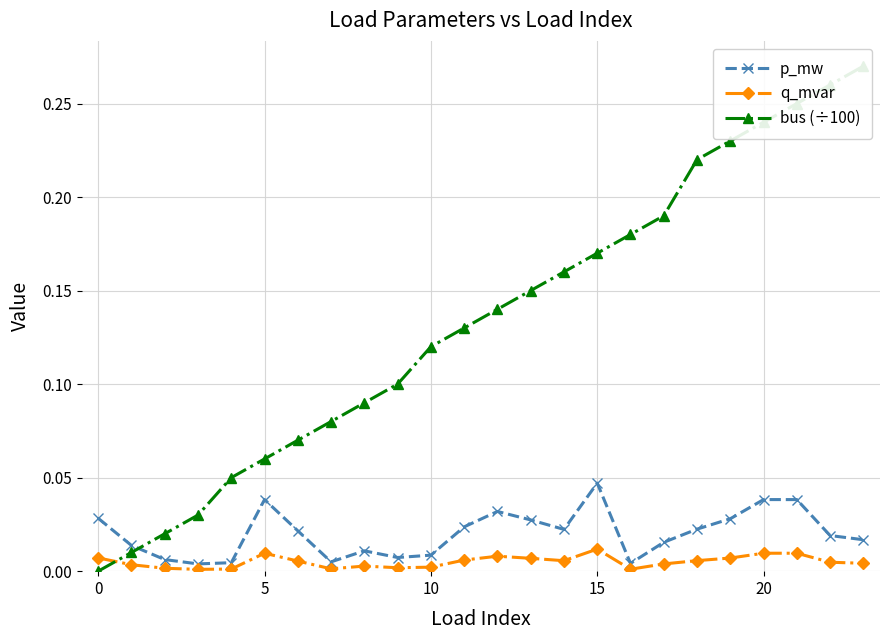

What is the label of the 2nd point from the right?

22